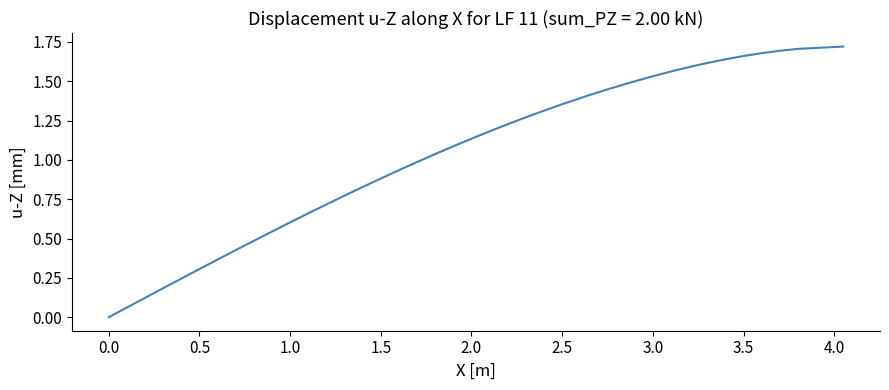

How many lines are shown in the chart?

1